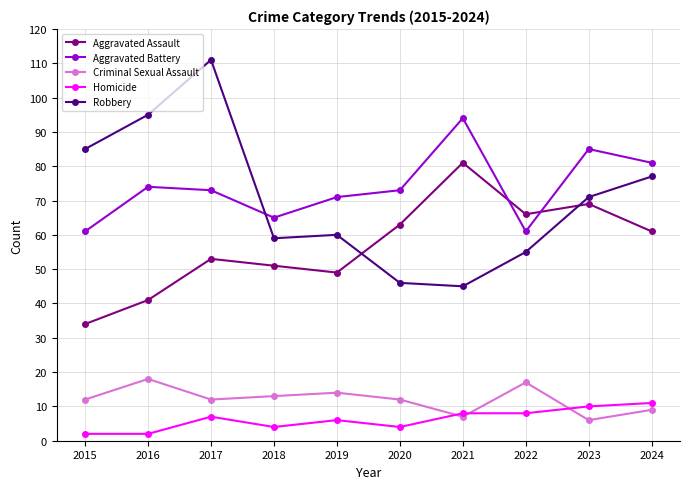

Is the value of Aggravated Battery at 2015 greater than the value of Robbery at 2015?

No